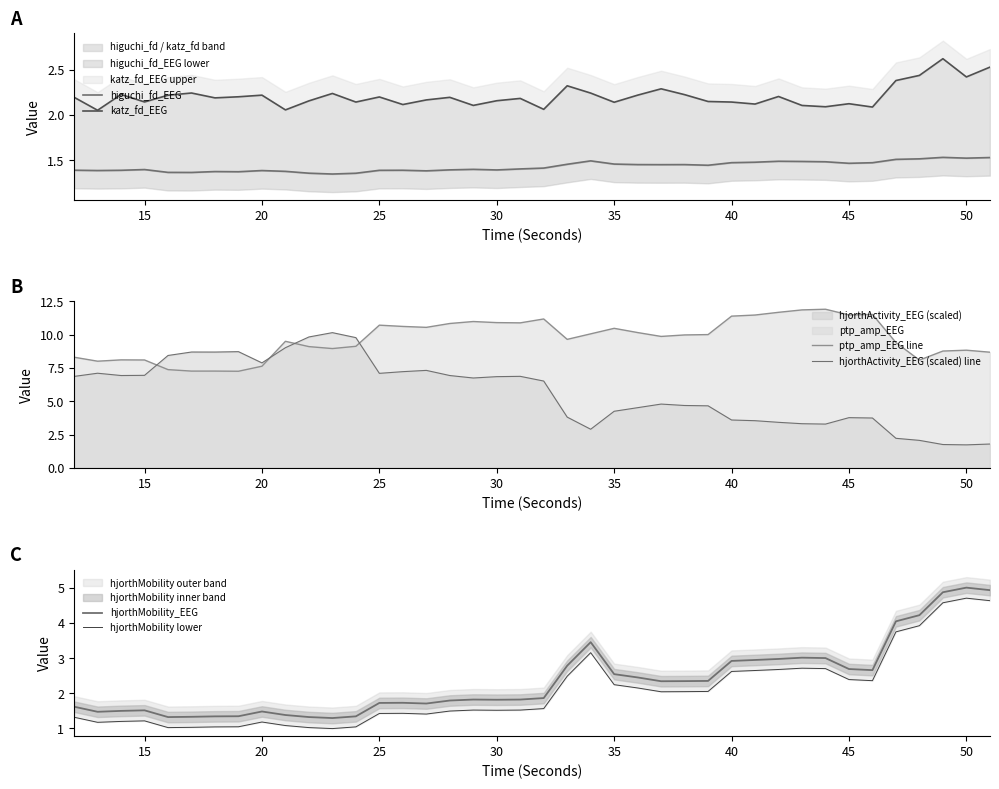

In hjorthMobility_EEG, how many points are lower than both neighbors (excluding endpoints)?

7